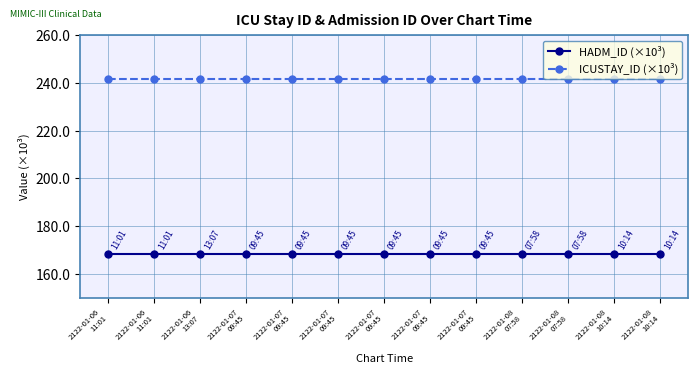

True or false: HADM_ID (×10³) has a value of 283.7 at 2122-01-08
07:58.

False